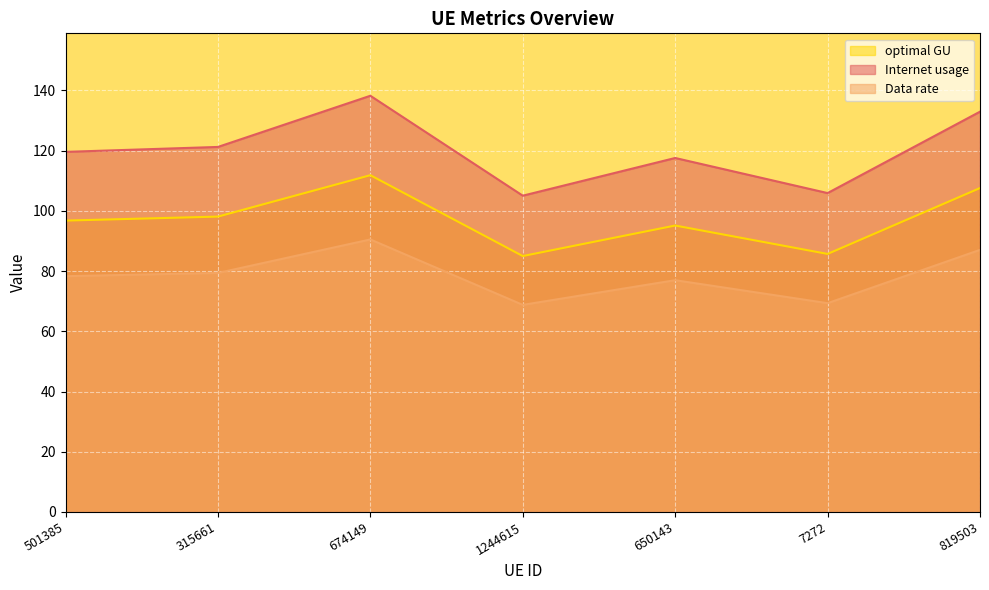

Does the chart display data point markers on the line(s)?

No